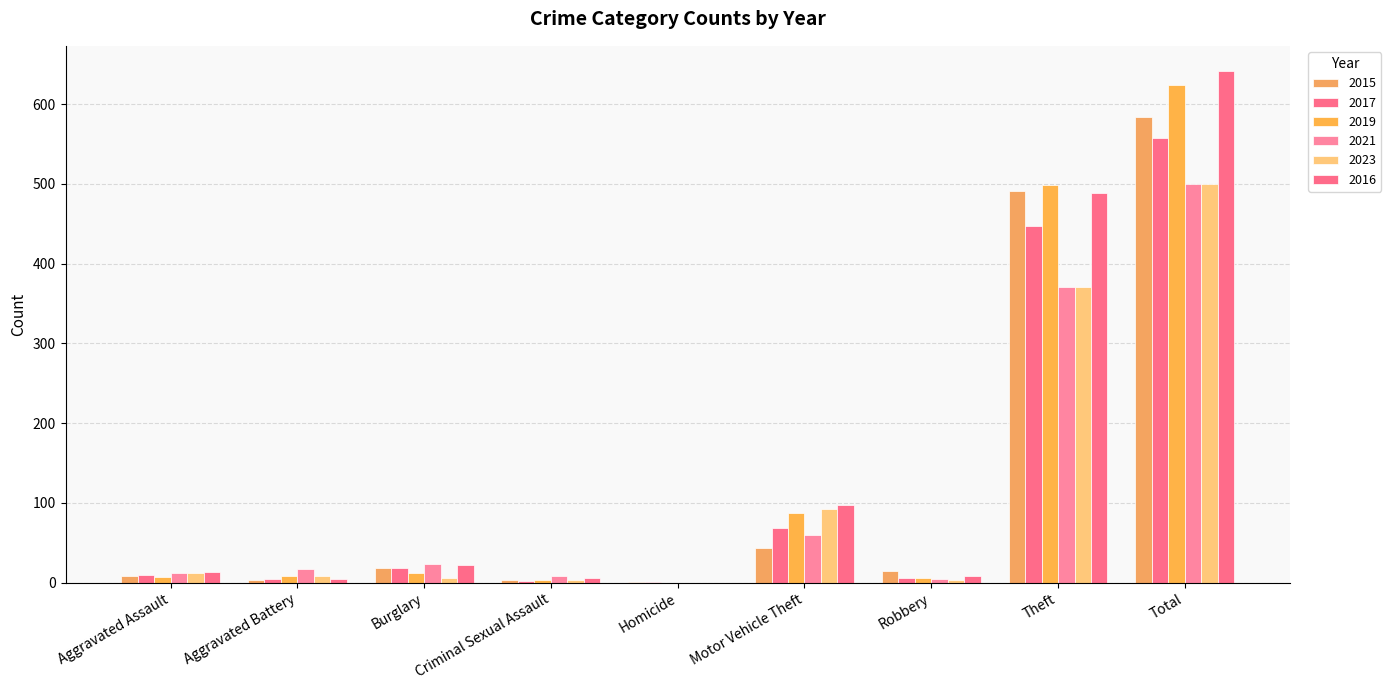

At which category does the chart reach its minimum across all series?

Homicide